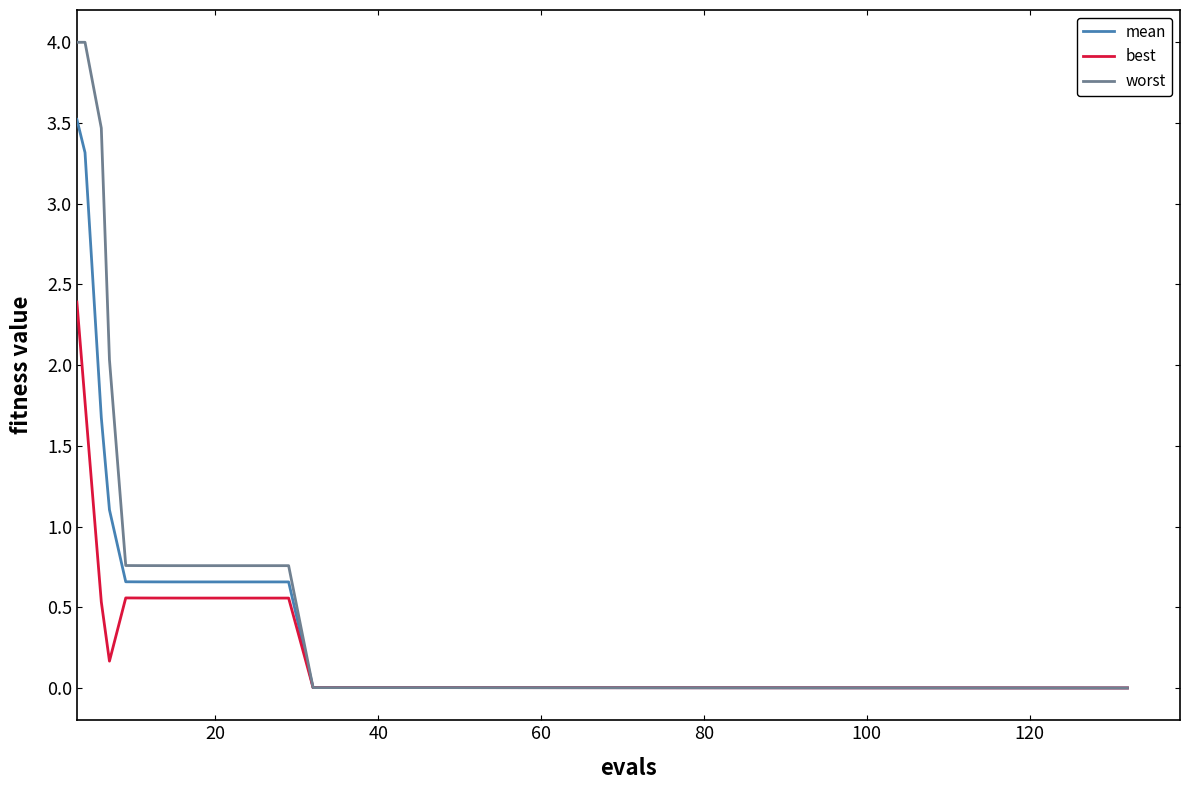

Which series has the largest range (max minus min)?

worst